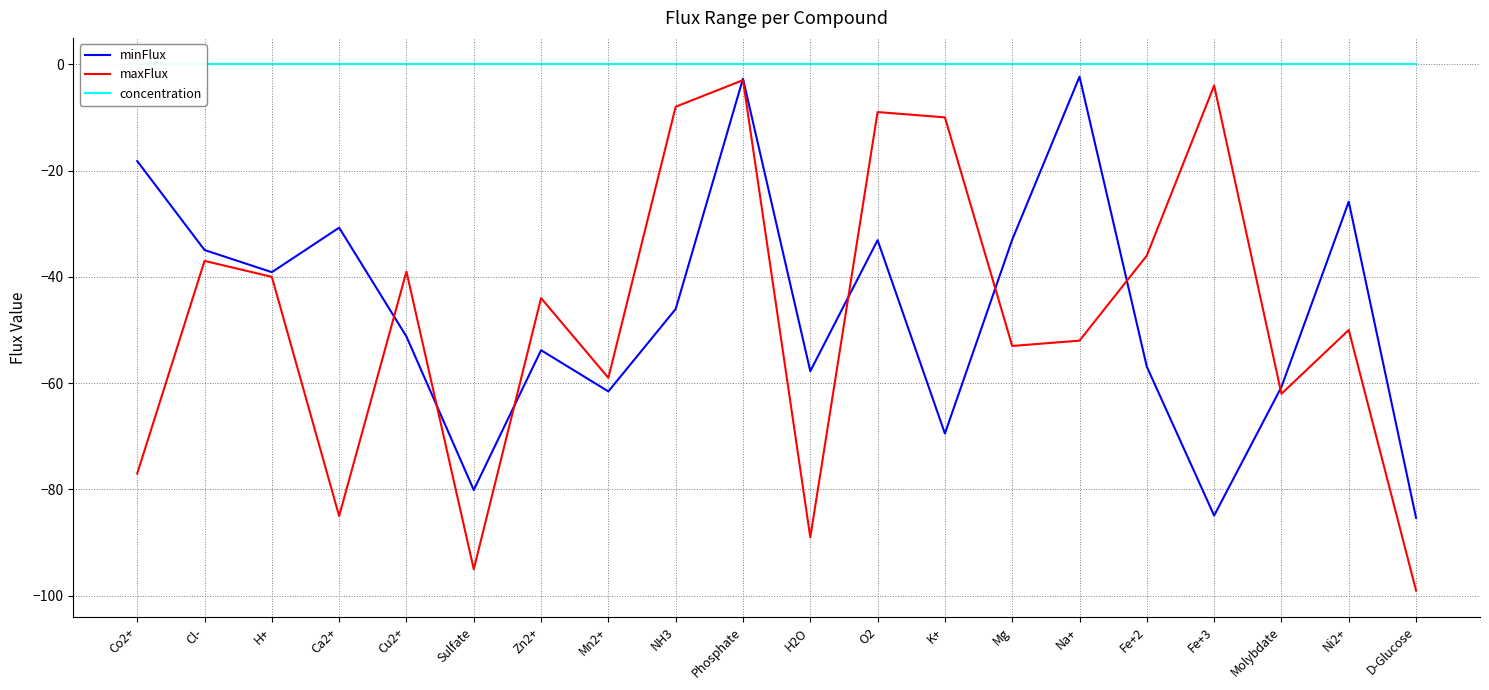

Which series changed the most between K+ and Fe+3?

minFlux